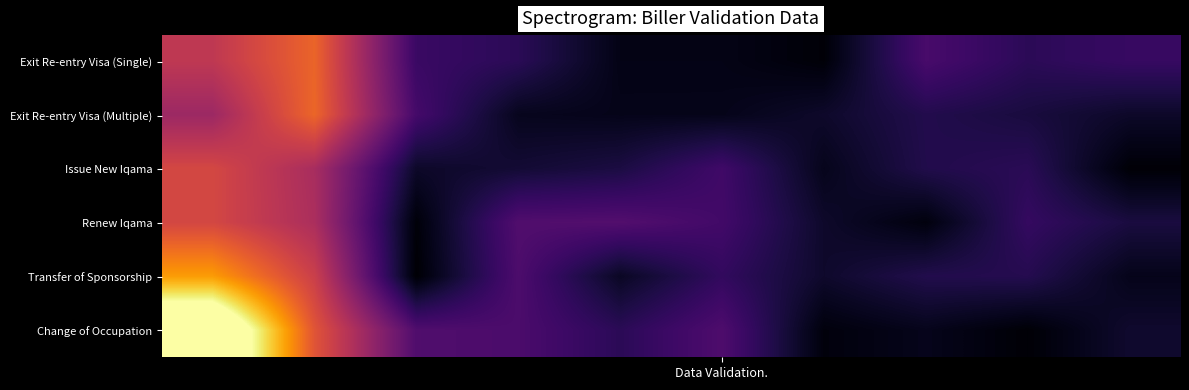

Reading right to left, list all the values displayed in this chart.

Exit Re-entry Visa (Single): 0.2	0.2	0.3	0.0	0.0	0.0	0.2	0.2	0.8	0.6
Exit Re-entry Visa (Multiple): 0.1	0.1	0.2	0.1	0.1	0.1	0.1	0.2	0.8	0.5
Issue New Iqama: 0.0	0.2	0.2	0.1	0.2	0.1	0.1	0.1	0.5	0.7
Renew Iqama: 0.1	0.2	0.0	0.1	0.2	0.3	0.3	0.0	0.6	0.7
Transfer of Sponsorship: 0.1	0.2	0.2	0.1	0.2	0.1	0.3	0.0	0.6	0.9
Change of Occupation: 0.1	0.0	0.1	0.0	0.3	0.2	0.3	0.3	0.7	1.5